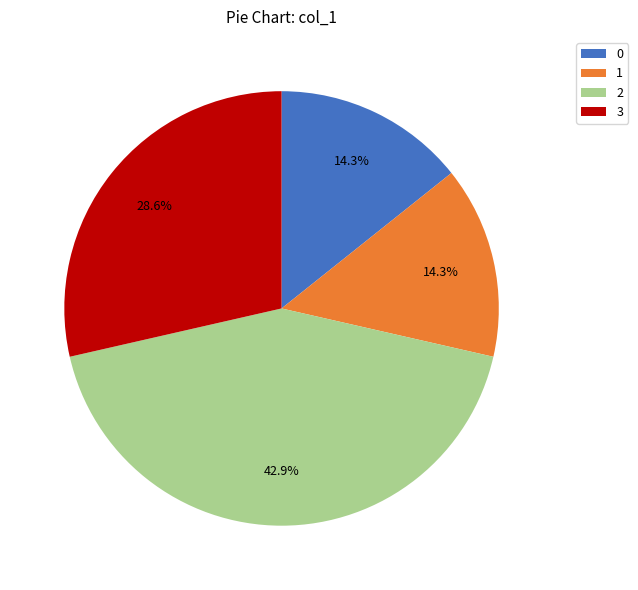

Is 2 the majority of the pie?

No